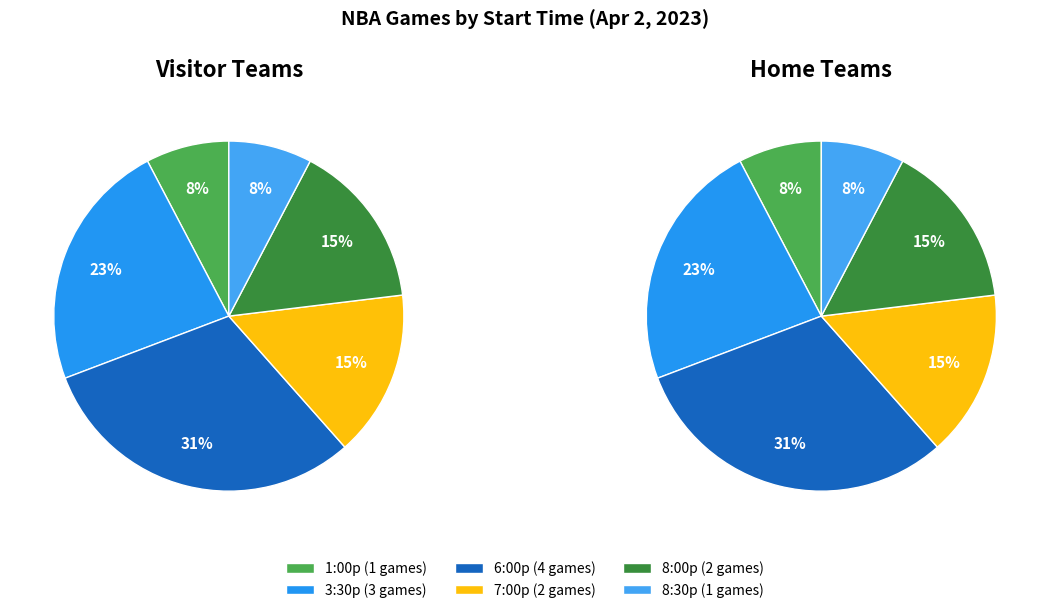

Which has a higher value, 7:00p or 1:00p?

7:00p